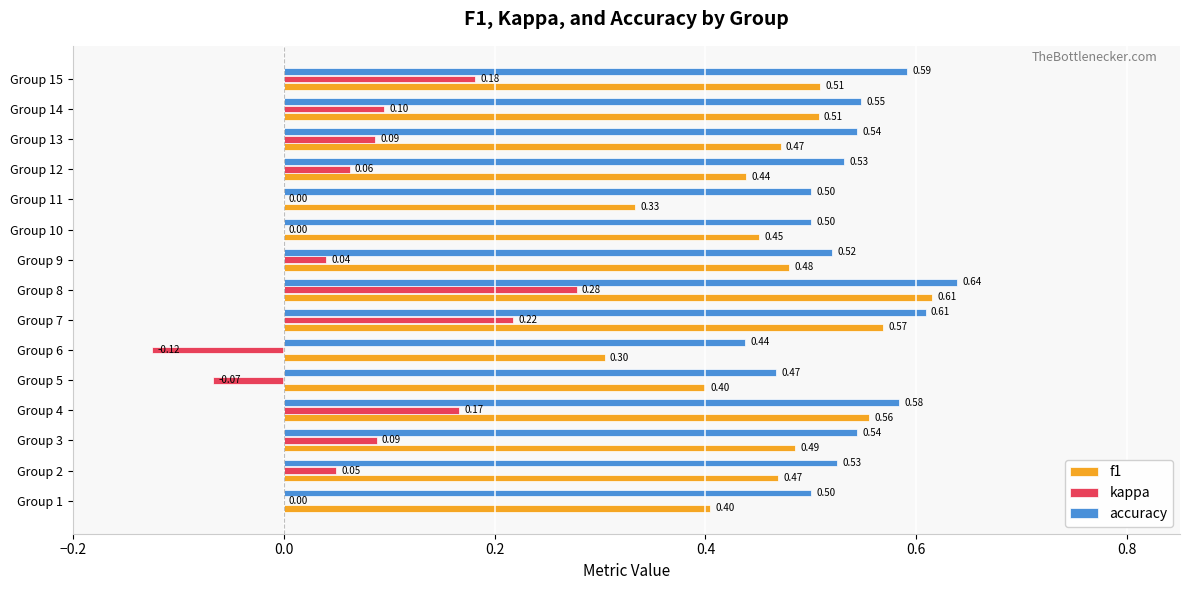

Which series has the widest spread of values?

kappa